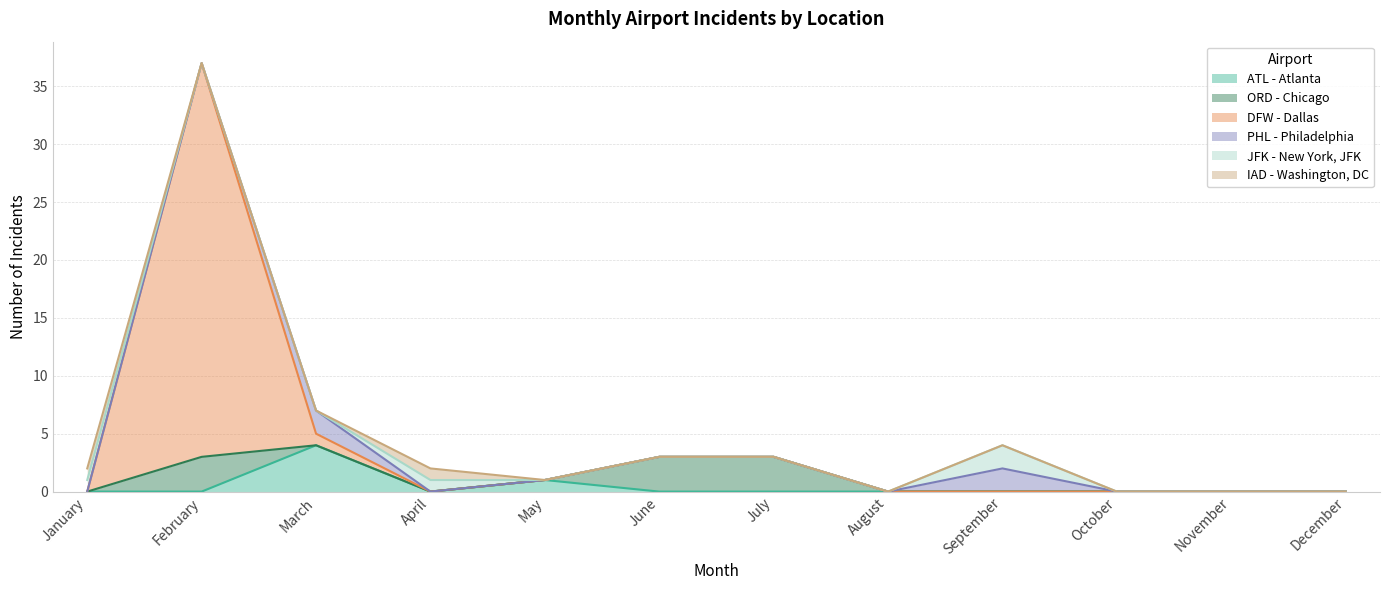

Which series has the largest total across all categories?

DFW - Dallas